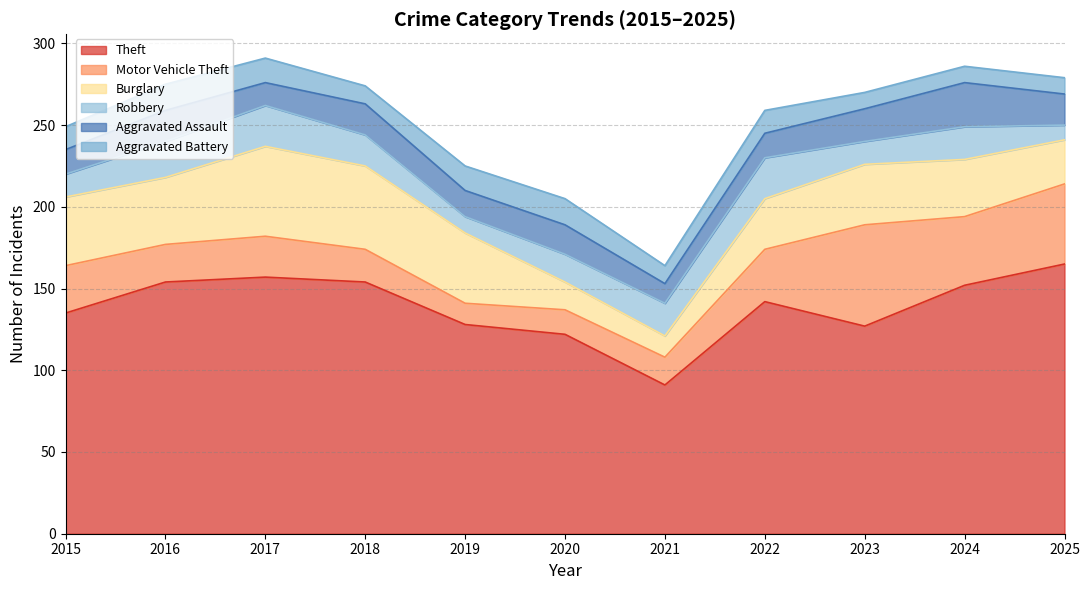

True or false: Burglary has a value of 14 at 2024.

False